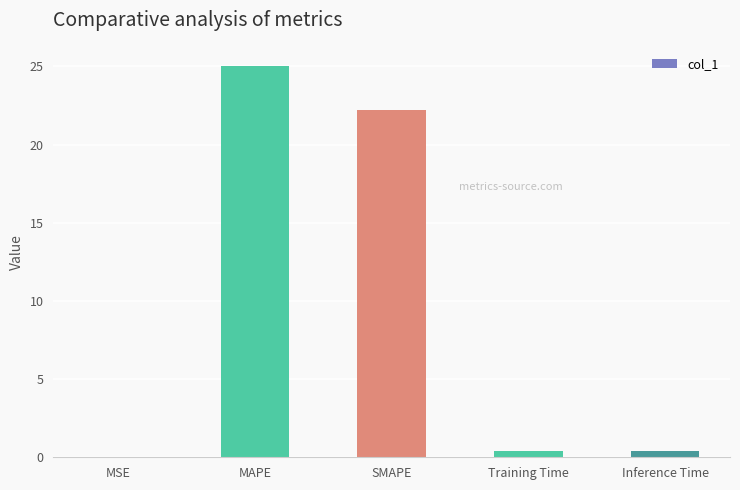

Which label corresponds to the largest value in the chart?

MAPE